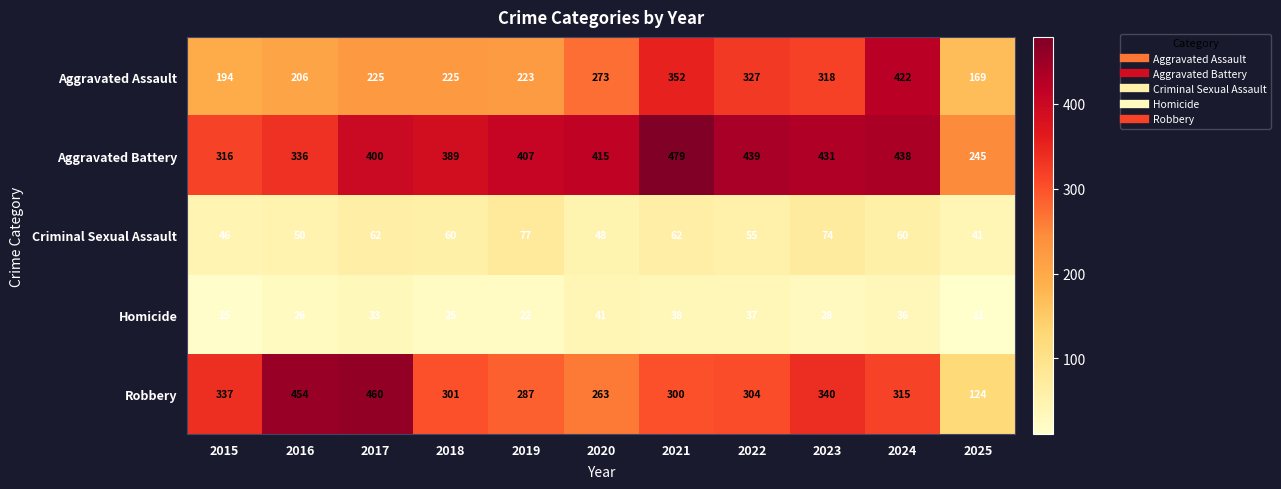

What is the difference between the highest and lowest values at 2024?

402